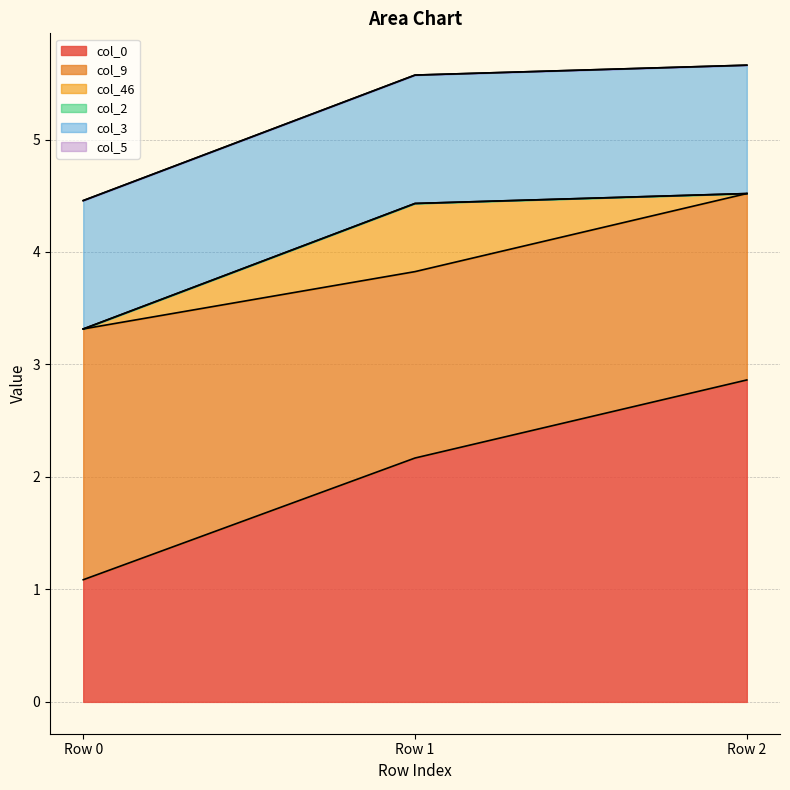

Reading left to right, transcribe all the data shown in this chart.

col_0: Row 0=1.1	Row 1=2.2	Row 2=2.9
col_9: Row 0=2.2	Row 1=1.7	Row 2=1.7
col_46: Row 0=0.0	Row 1=0.6	Row 2=0.0
col_2: Row 0=0.0	Row 1=0.0	Row 2=0.0
col_3: Row 0=1.1	Row 1=1.1	Row 2=1.1
col_5: Row 0=0.0	Row 1=0.0	Row 2=0.0